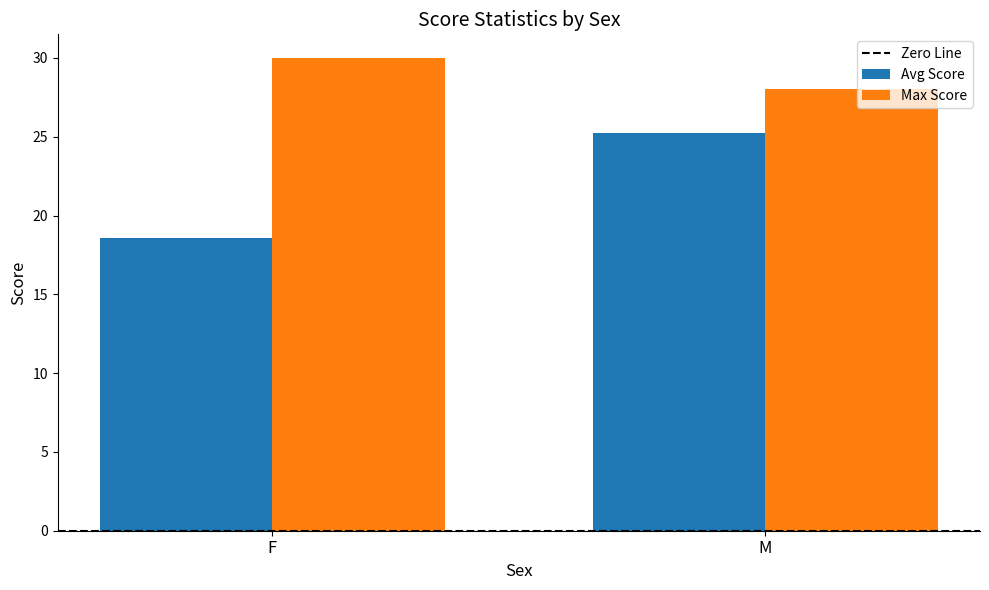

Which series changed the most between F and M?

Avg Score